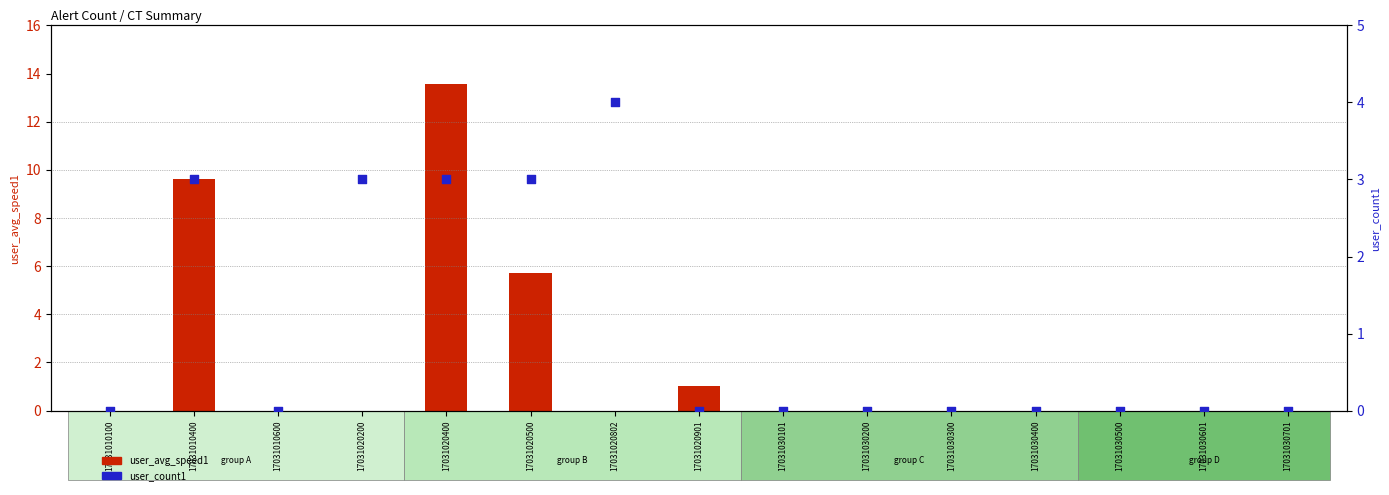

At which category is the sum across all series the highest?

17031020400